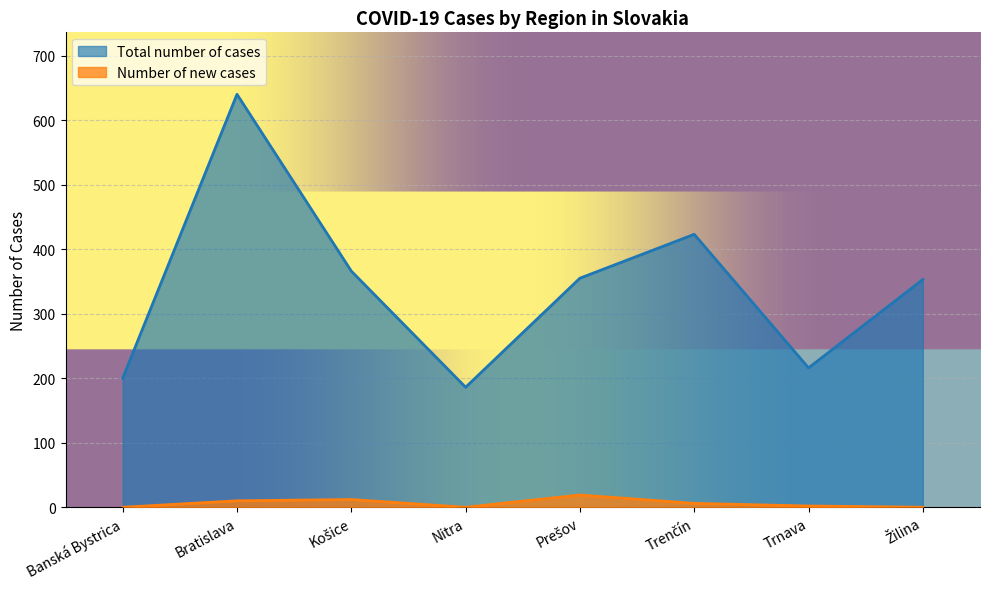

How many data points in Number of new cases are above 6?

3